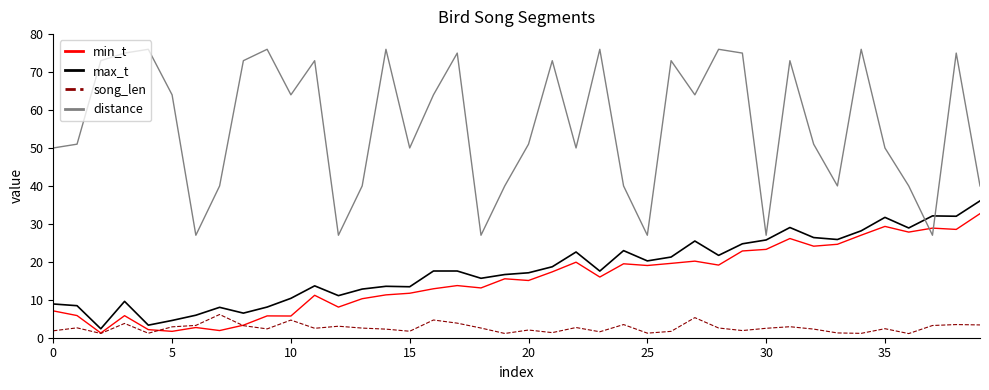

How many lines are shown in the chart?

4